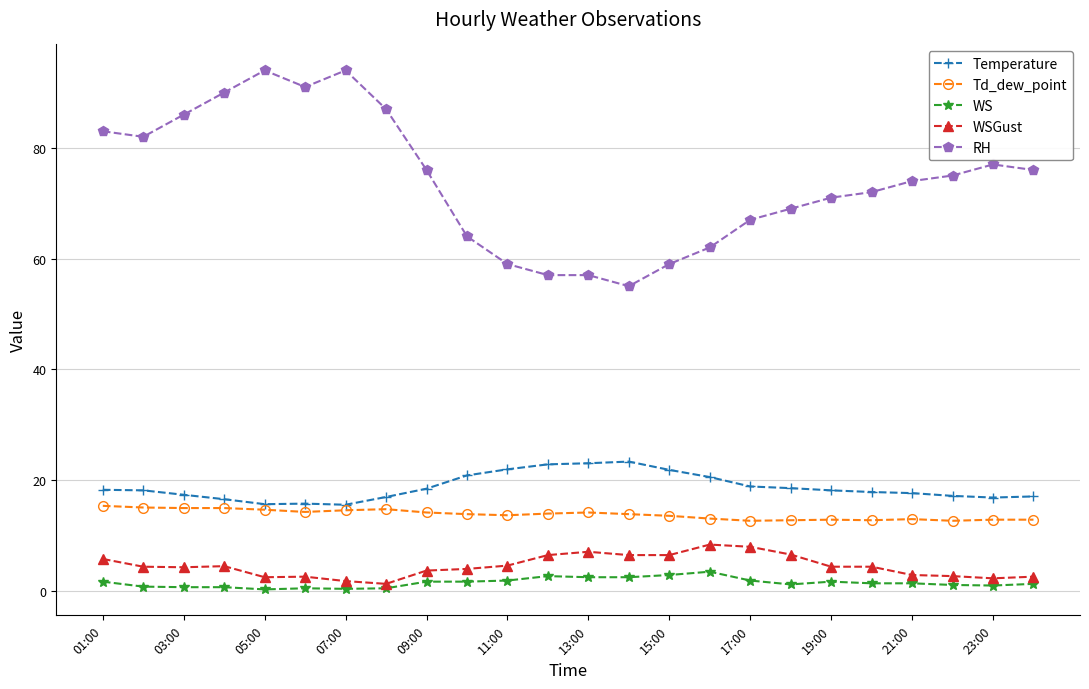

What is the maximum value shown in the chart?

94.0